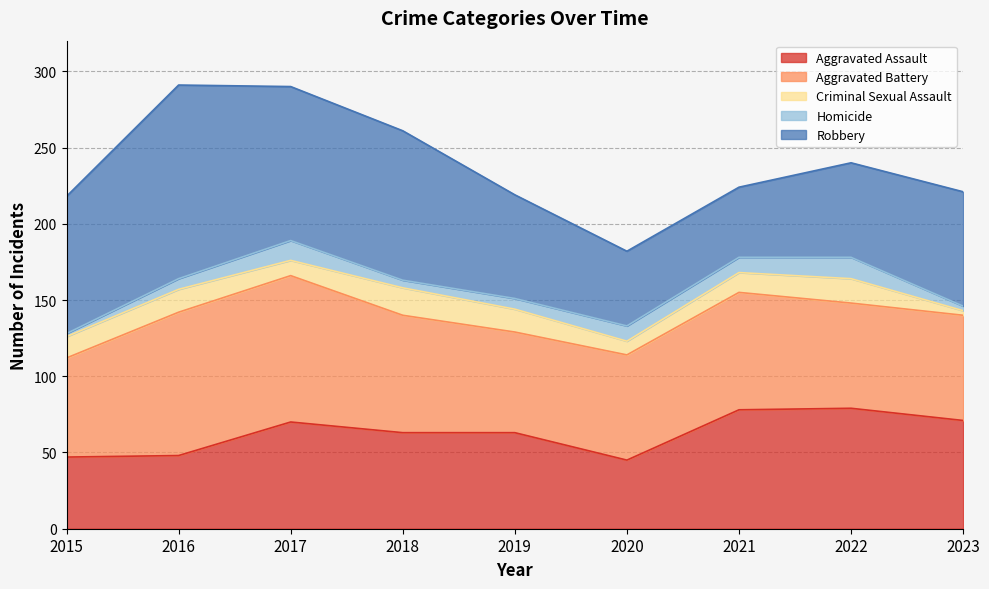

True or false: Homicide has a value of 1 at 2016.

False